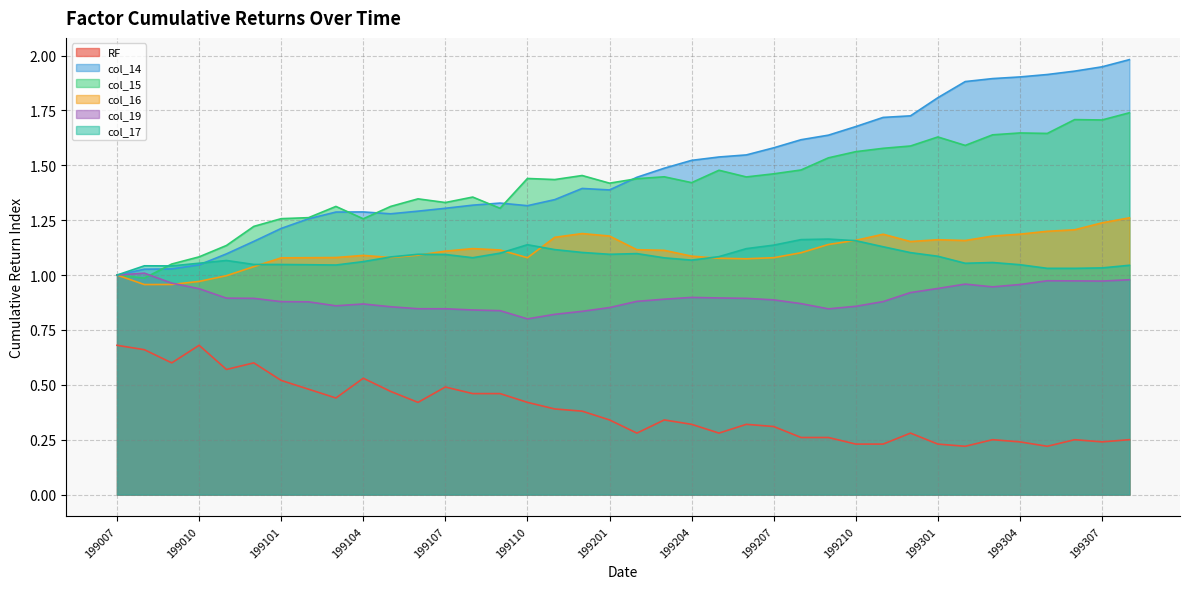

In col_14, how many points are higher than both neighbors (excluding endpoints)?

3